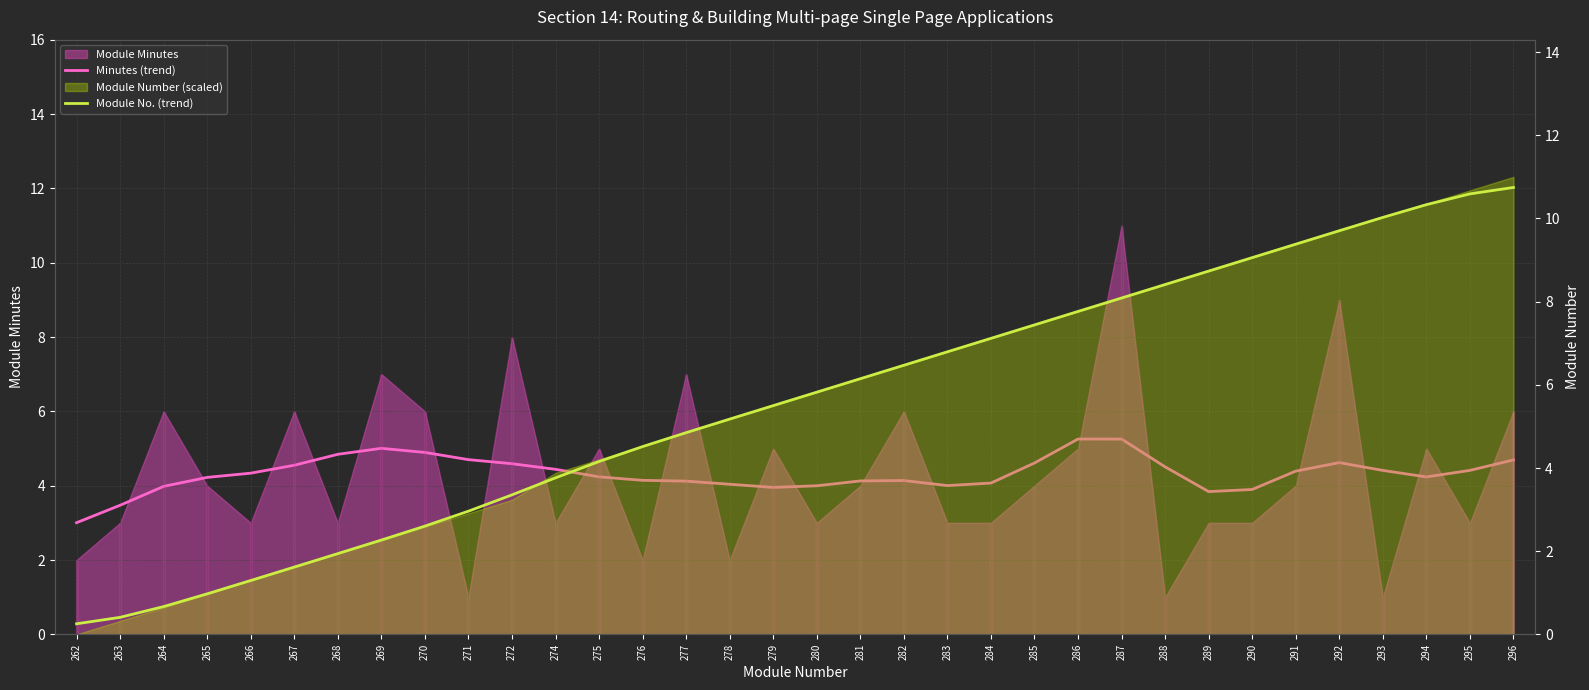

Between which two adjacent categories do Module No. (trend) and Minutes (trend) first intersect?

275 and 276